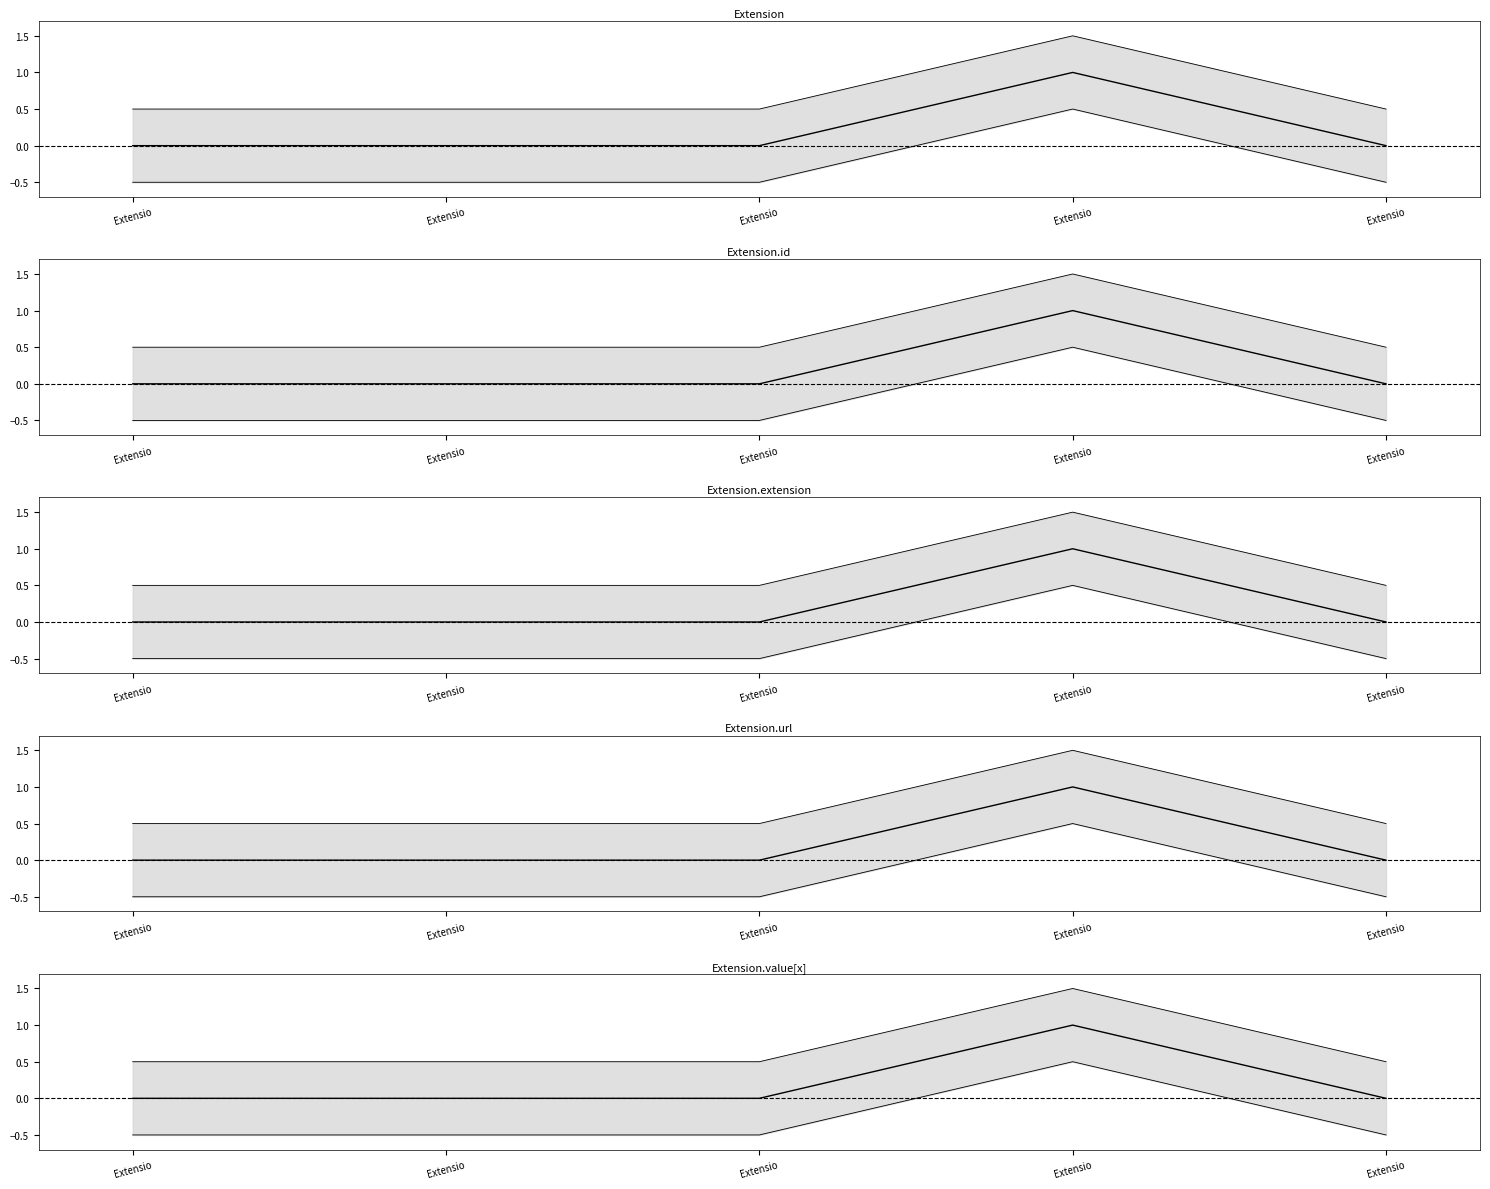

Reading left to right, what are all the values shown in this chart?

0	0	0	1	0